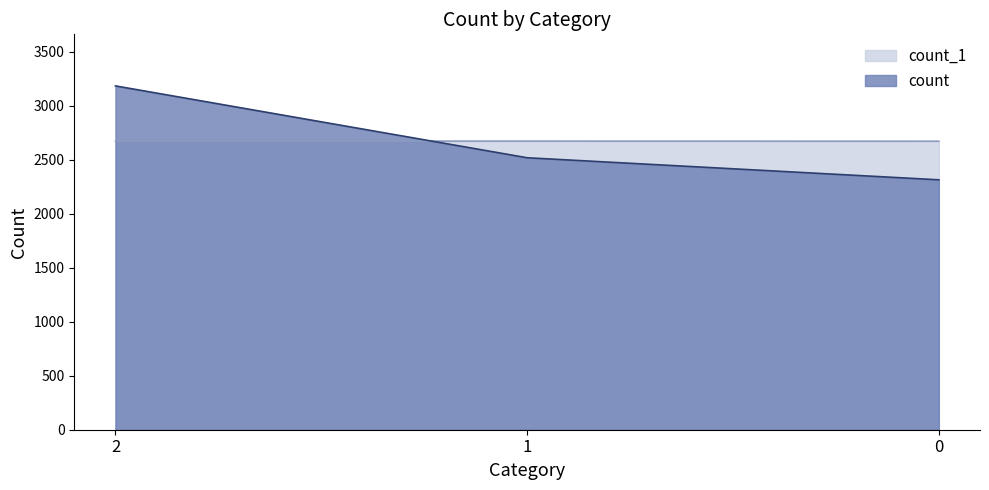

Which series has the largest total across all categories?

count